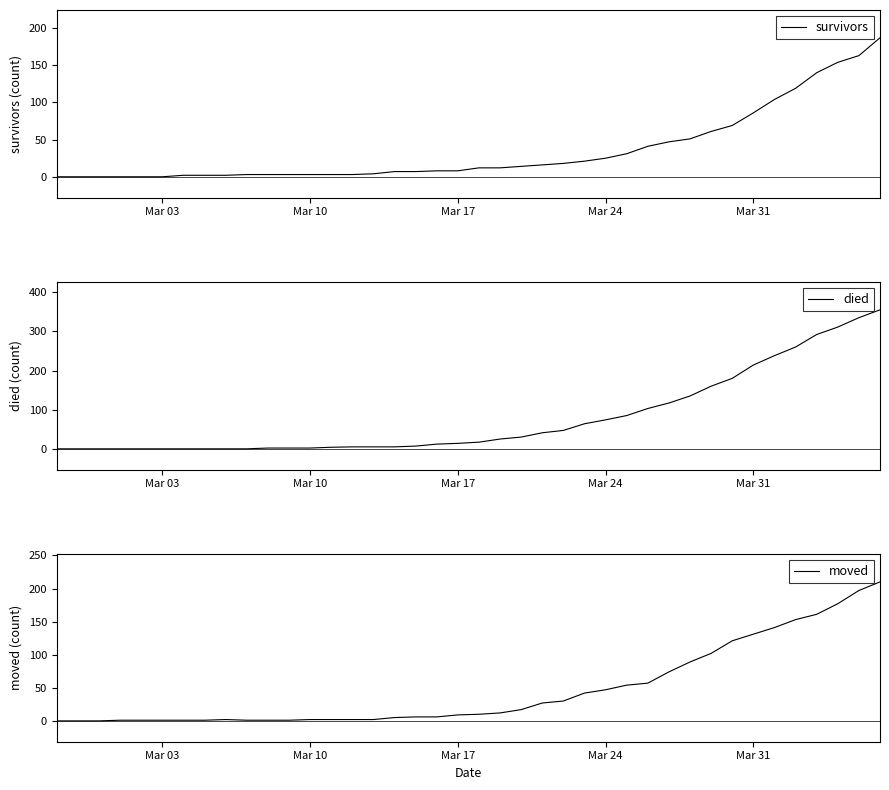

What is the greatest value displayed?

355